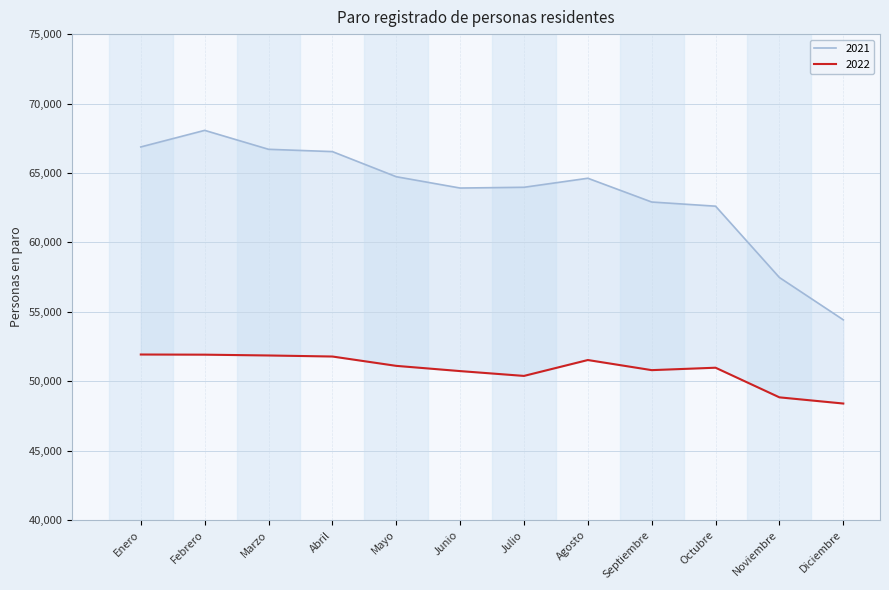

At how many categories does at least one series exceed 64631?

5